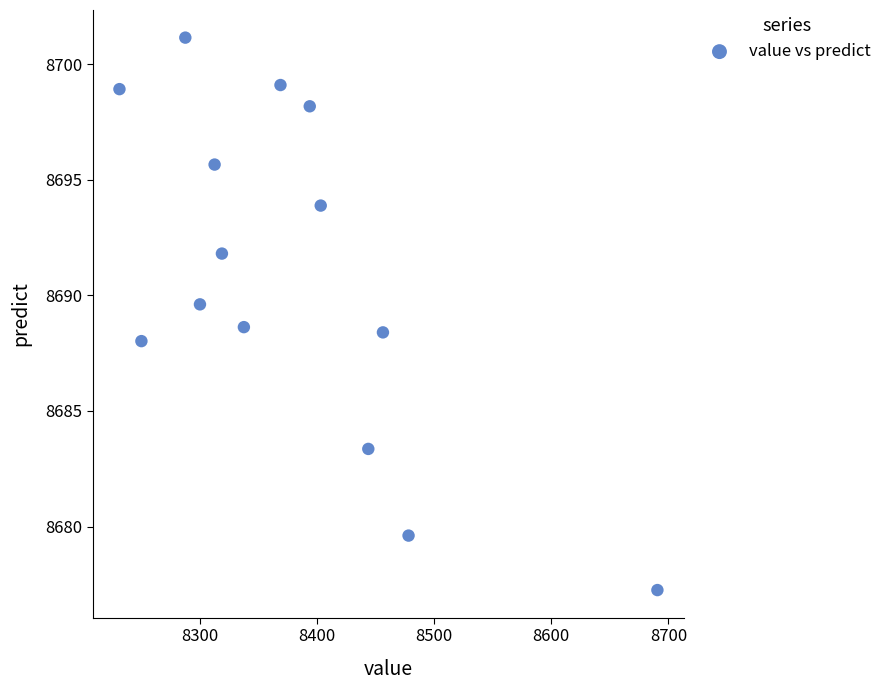

What is the range of X values (max minus min)?

459.4